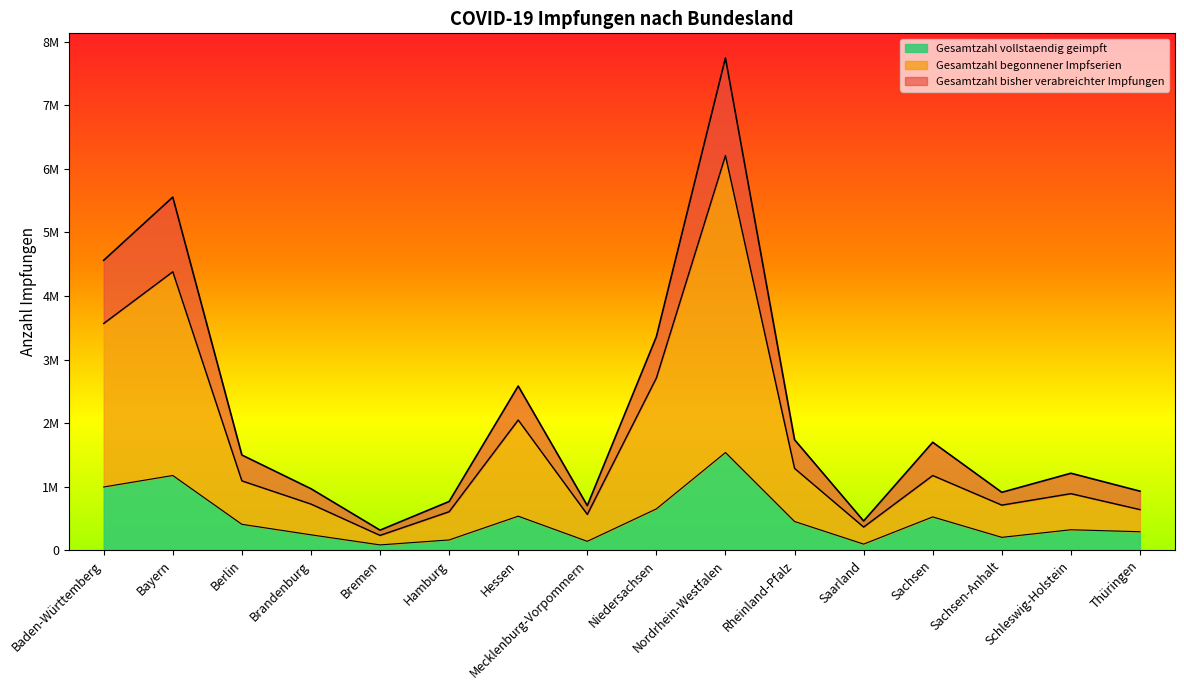

How many data points does each series have?

16